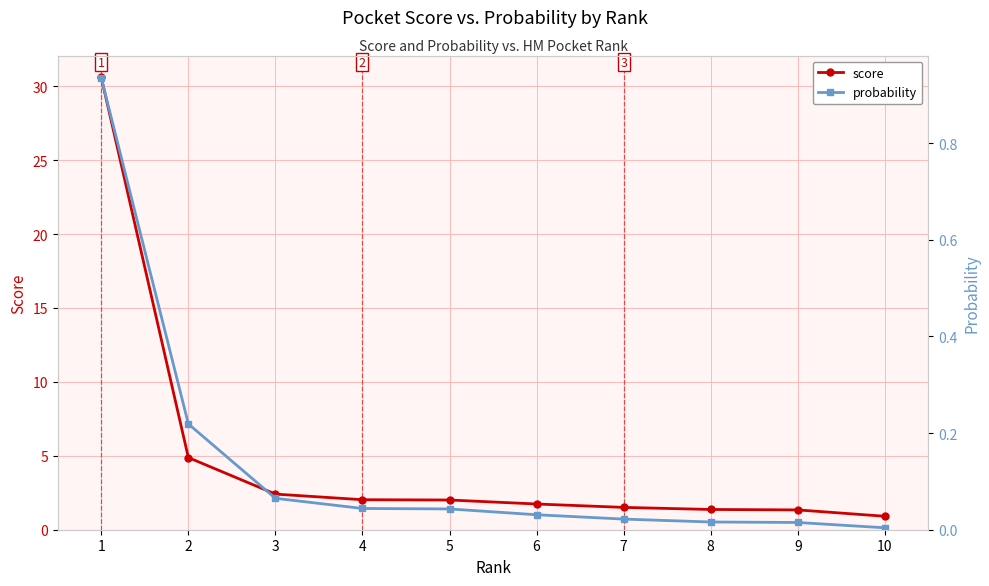

Reading left to right, transcribe all the data shown in this chart.

score: 30.6	4.9	2.4	2.0	2.0	1.7	1.5	1.4	1.3	0.9
probability: 0.9	0.2	0.1	0.0	0.0	0.0	0.0	0.0	0.0	0.0